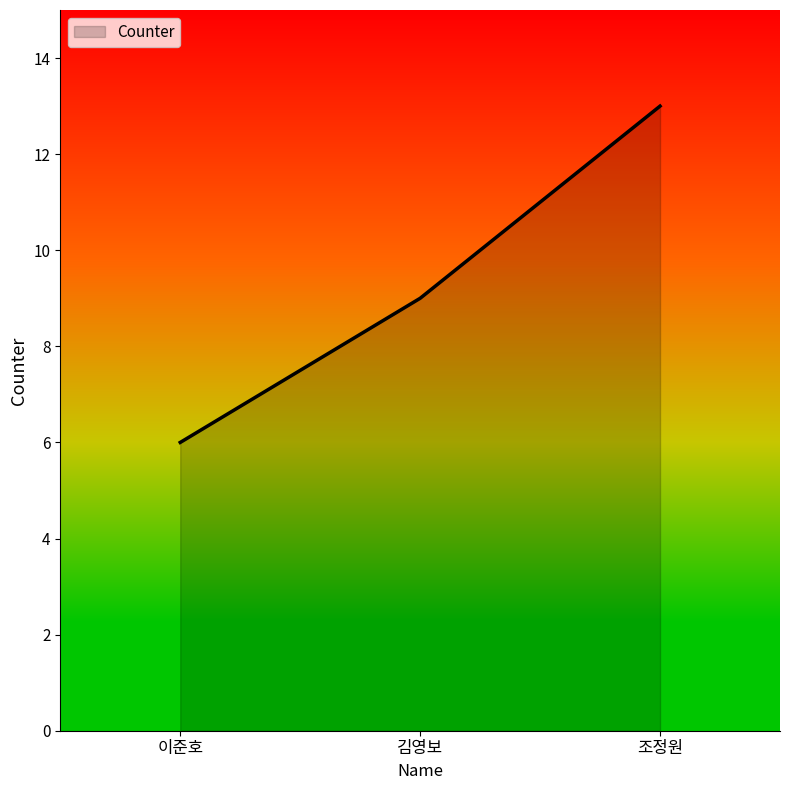

What is the minimum value shown in the chart?

6